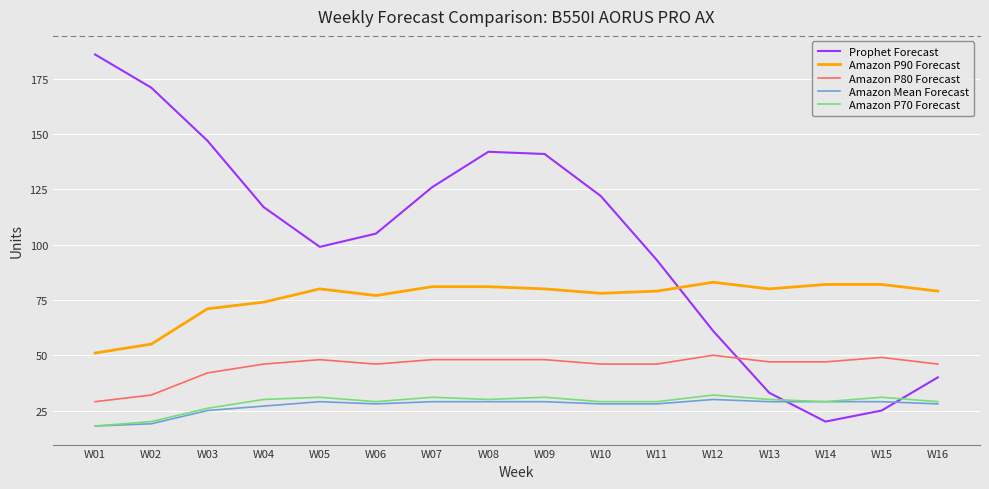

The Prophet Forecast series shows 33 at W13. True or false?

True